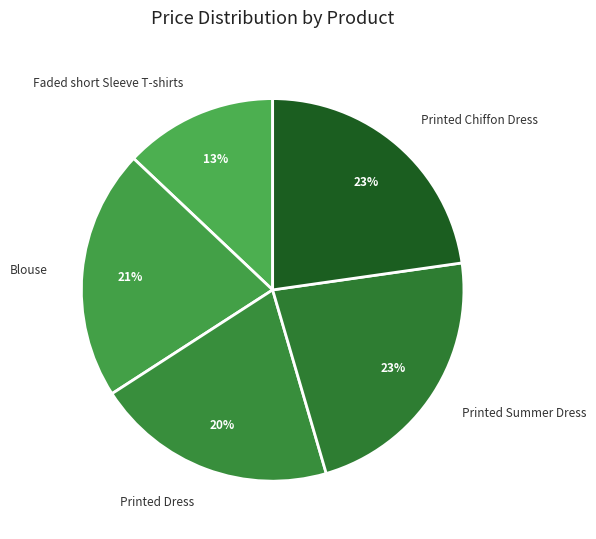

To the nearest percent, what percentage of the pie is Faded short Sleeve T-shirts?

13%